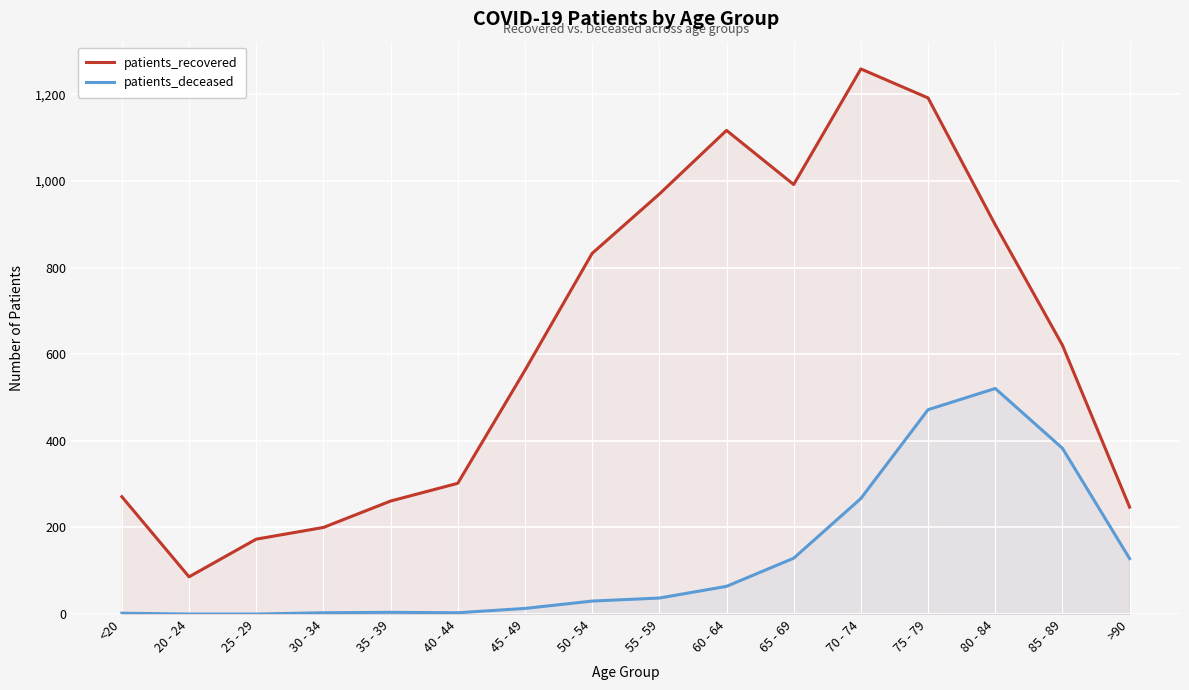

Which series has the largest total across all categories?

patients_recovered